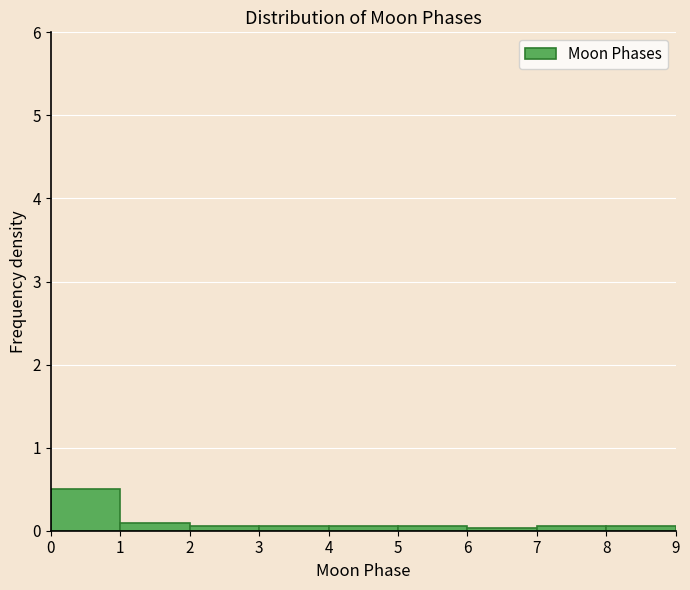

Reading left to right, transcribe this chart: for each bar, give the range it covers on the x-axis and its height. The values are not printed on the chart, so give them approximately, as read against the axis.

0 to 1: 0.5
1 to 2: under 0.1
2 to 3: under 0.1
3 to 4: under 0.1
4 to 5: under 0.1
5 to 6: under 0.1
6 to 7: under 0.1
7 to 8: under 0.1
8 to 9: under 0.1